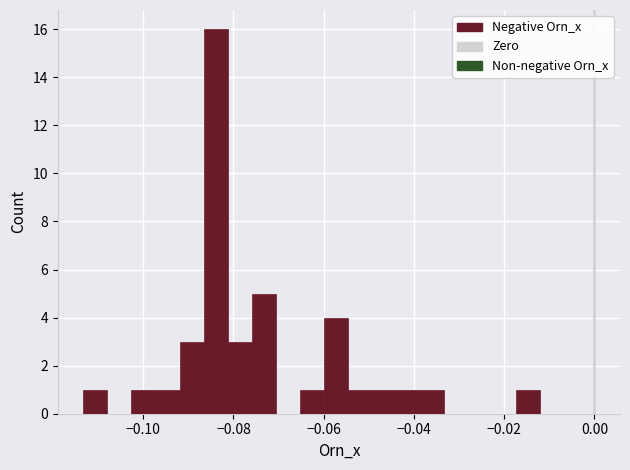

Around what value on the x-axis is the tallest bar? Give the approximate position of its centre, as read against the axis.

-0.084